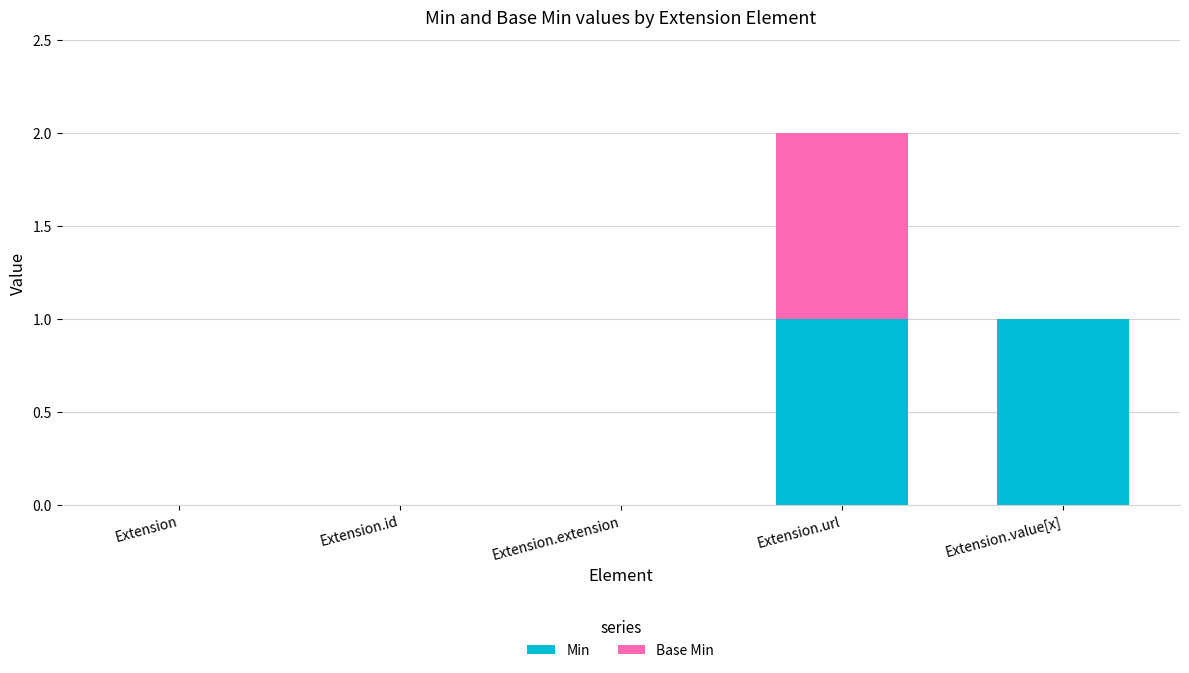

True or false: Min has a value of 1 at Extension.value[x].

True